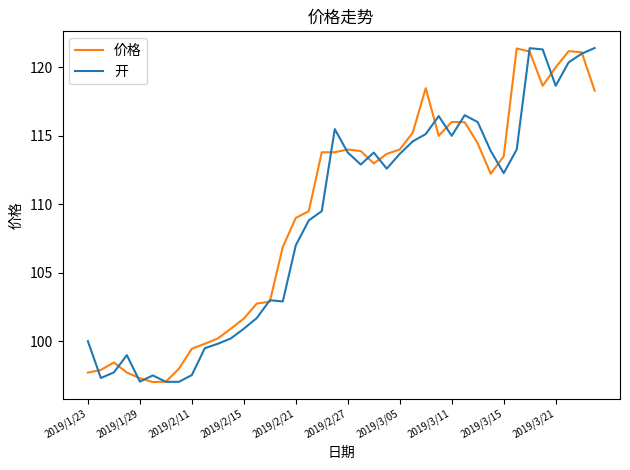

What is the smallest value displayed?

97.0